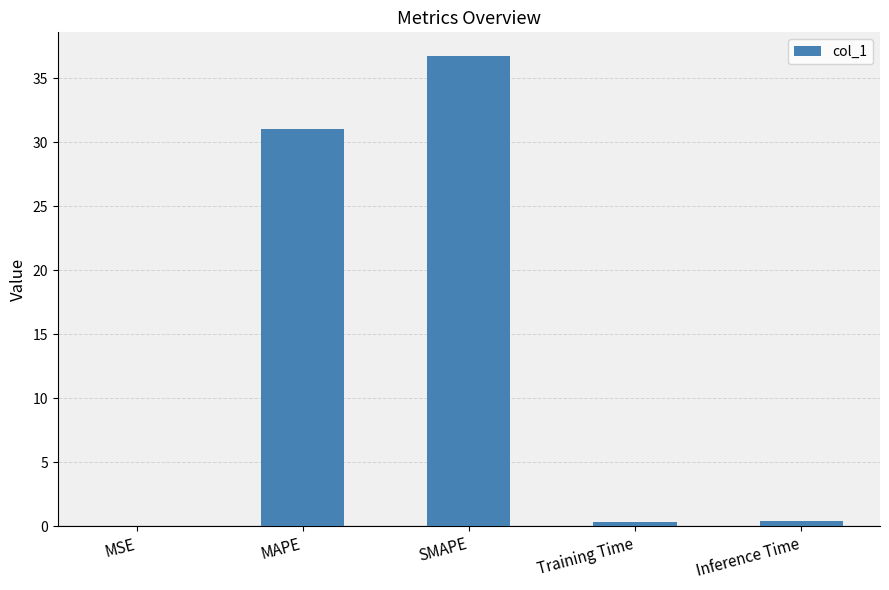

What is the sum of all values?

68.5